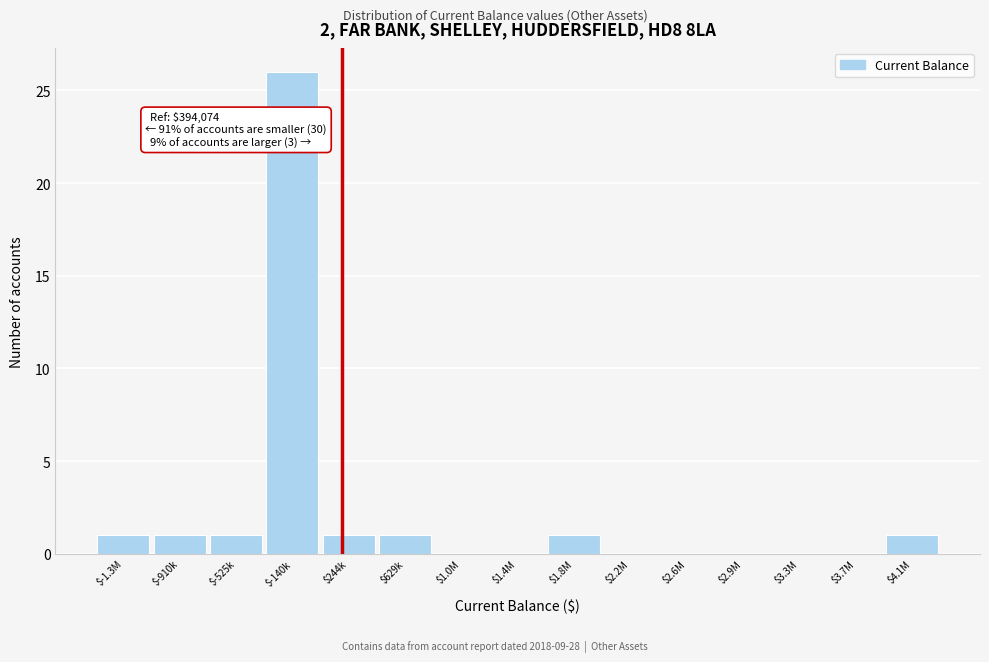

Is it true that the value at $2.9M is -9?

False